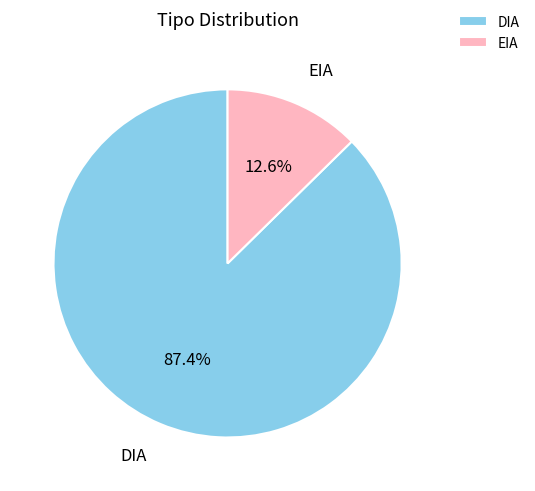

Count the number of slices in the pie.

2